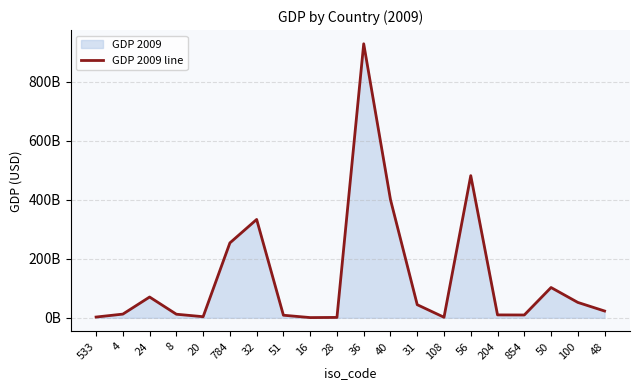

The chart shows a value of 35956595727.0 at 24. True or false?

False